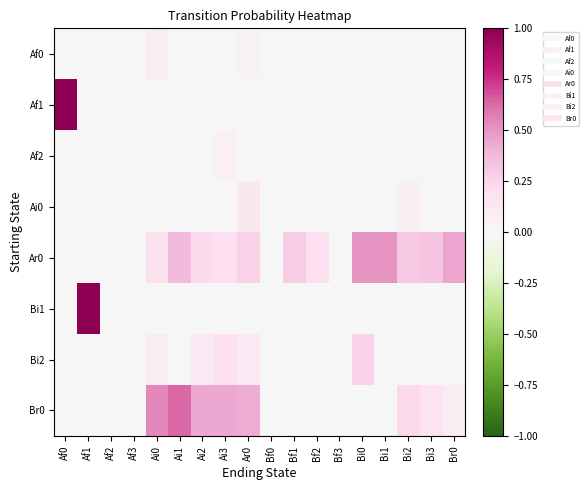

What is the greatest value displayed?

1.0